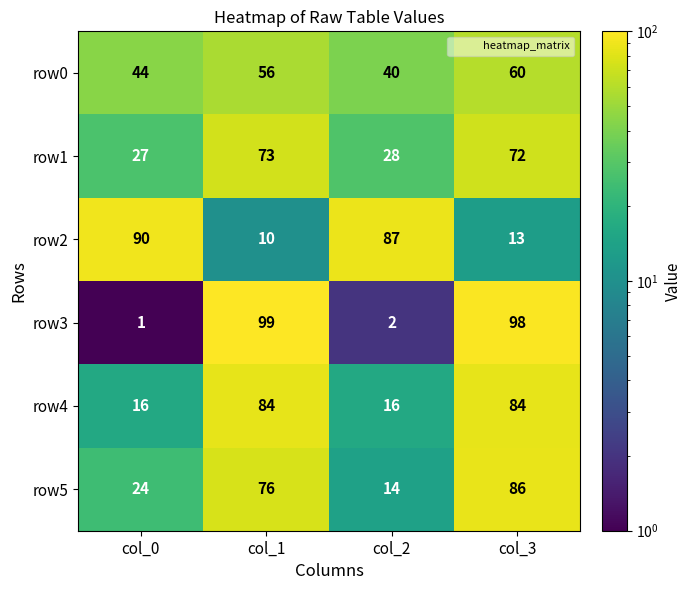

What is the spread (max minus min) of values at col_0?

89